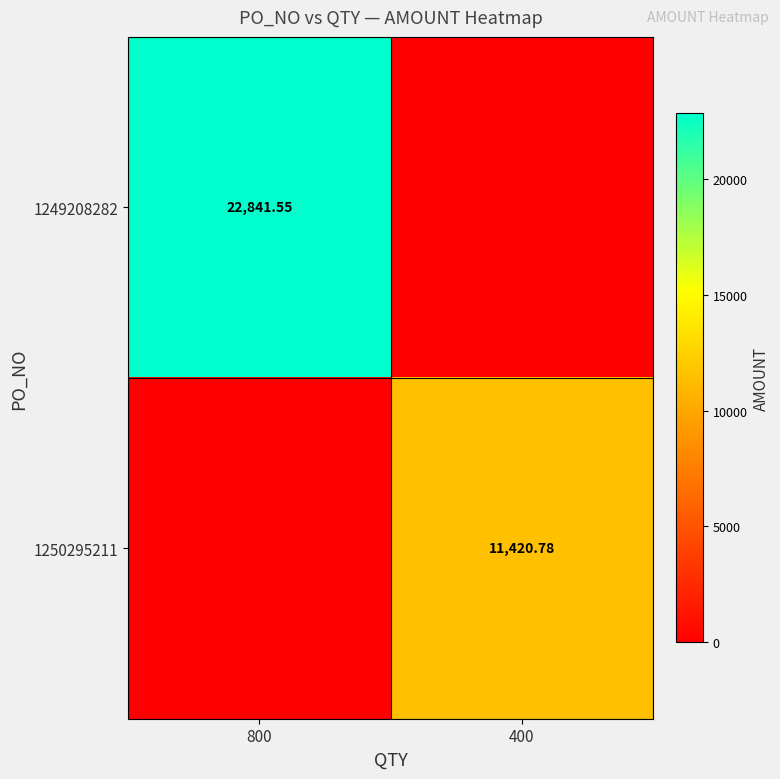

What is the sum of the 1249208282 values at 800 and 400?

22841.5